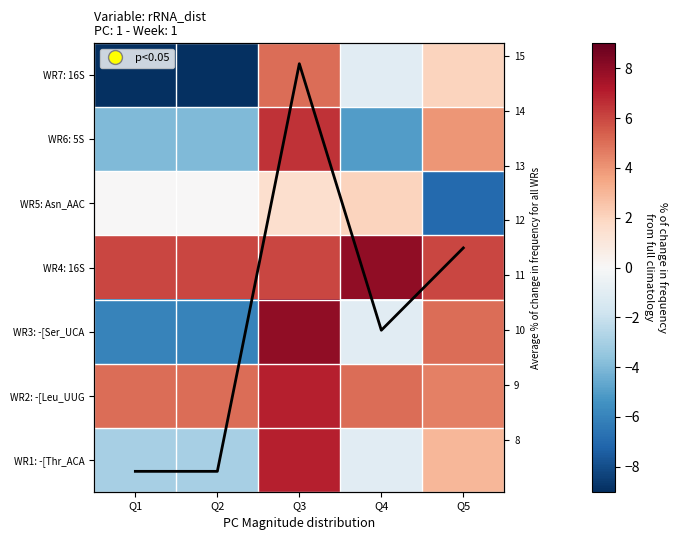

How many values in WR6: 5S are below zero?

3